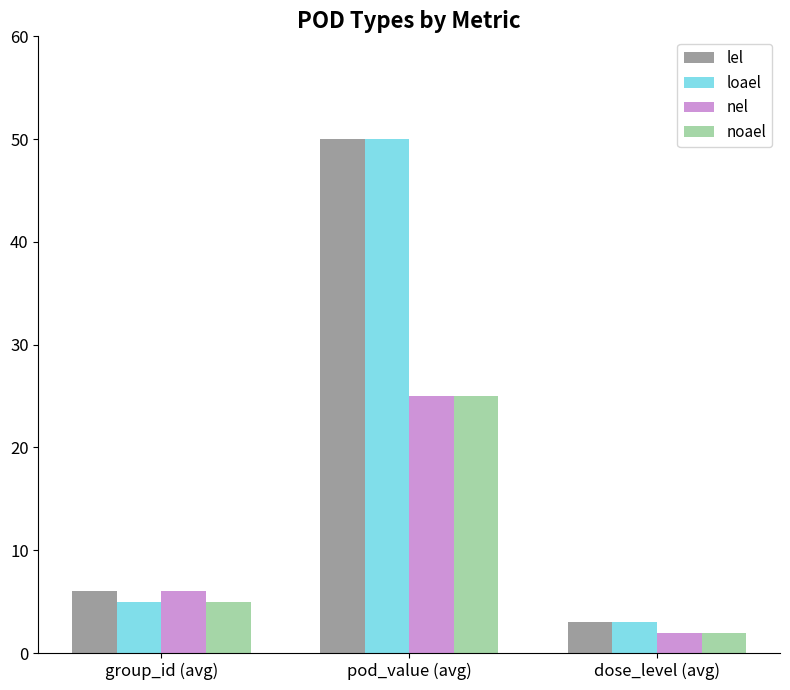

Reading right to left, what are all the values shown in this chart?

lel: 3	50	6
loael: 3	50	5
nel: 2	25	6
noael: 2	25	5